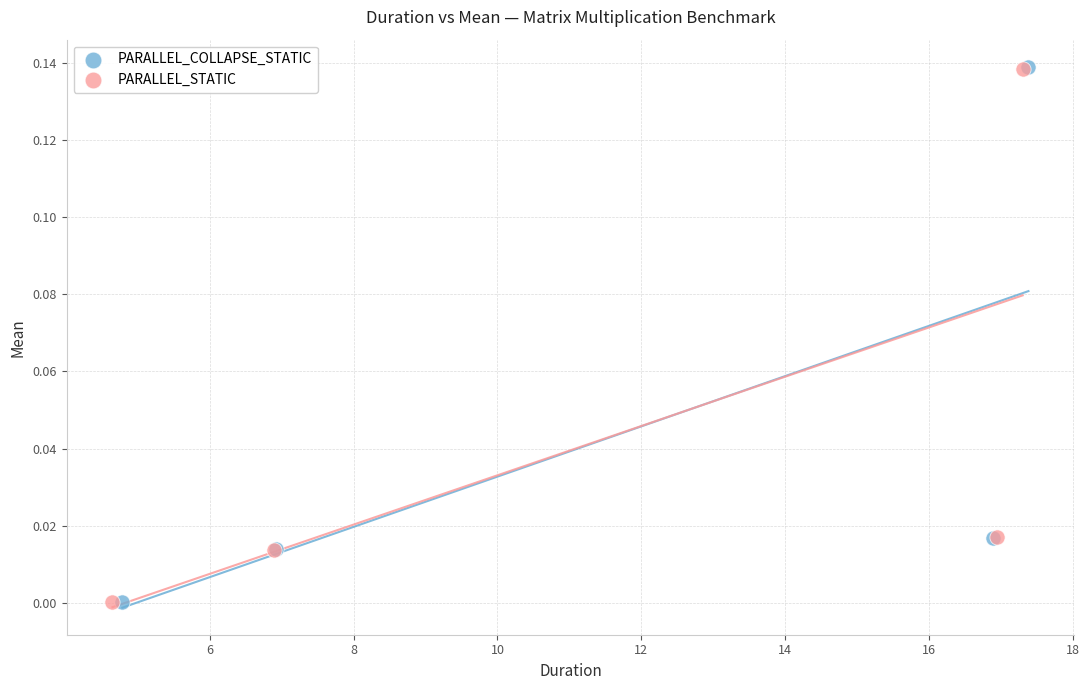

Which series has the largest Y range (max minus min)?

PARALLEL_COLLAPSE_STATIC